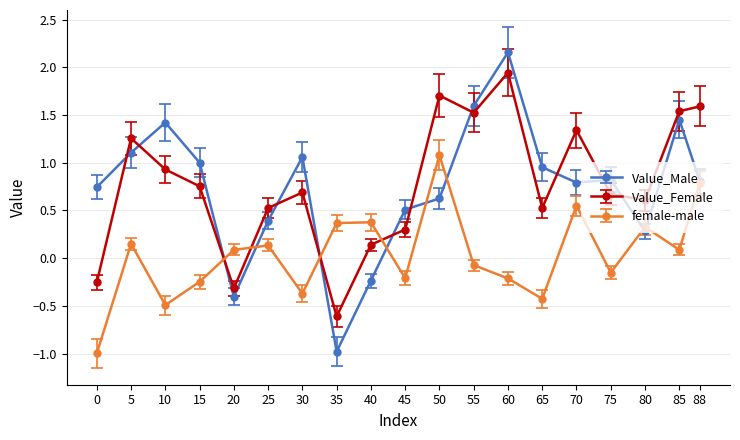

Between 35 and 50, which series saw the biggest shift?

Value_Female